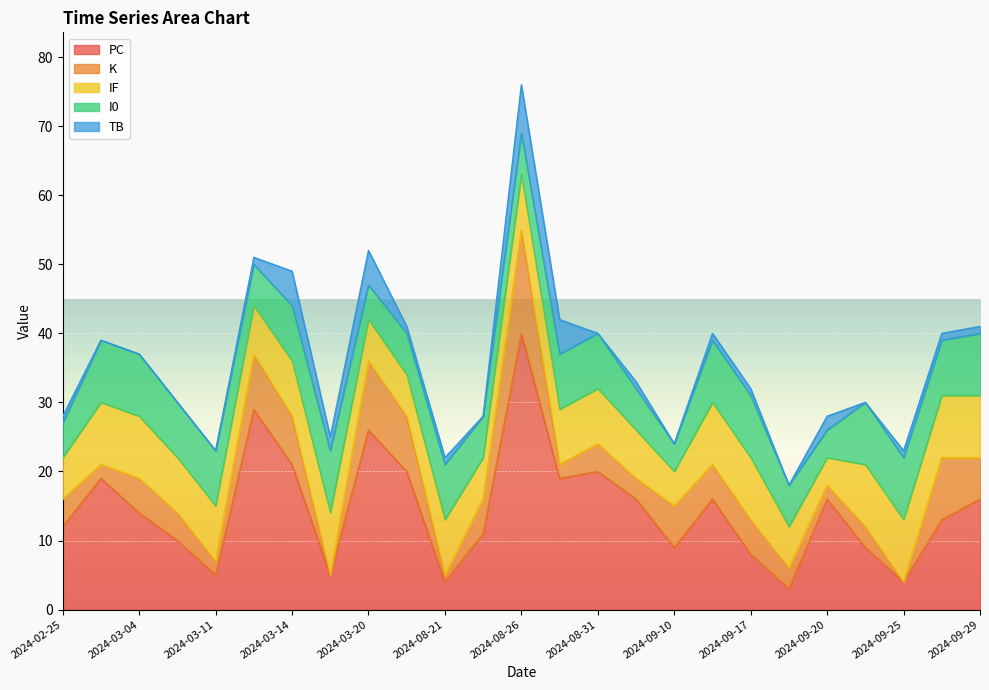

Does the chart display data point markers on the line(s)?

No